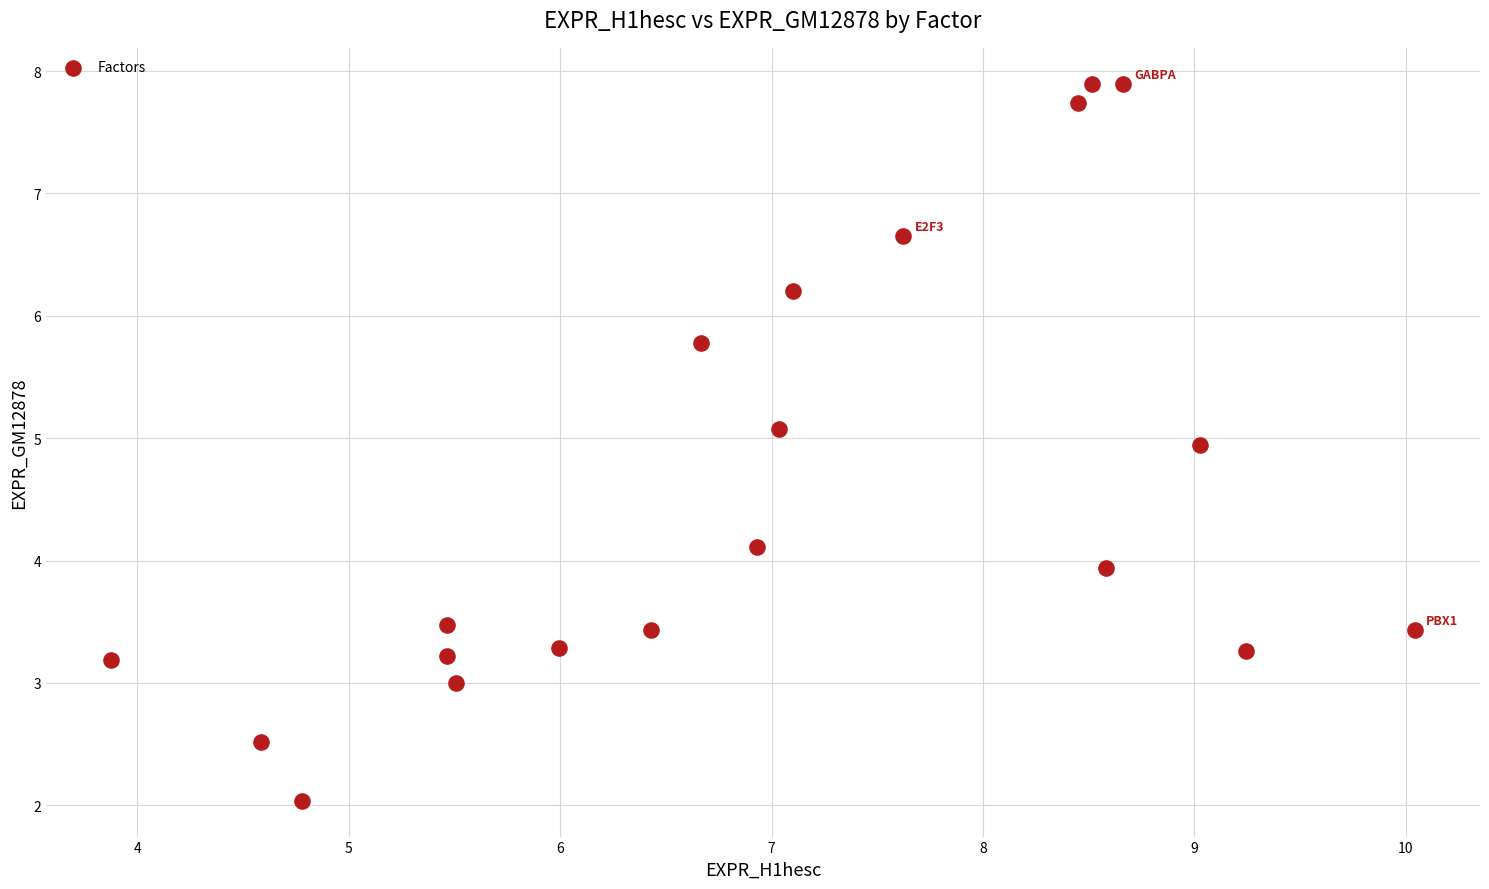

What is the range of Y values (max minus min)?

5.9